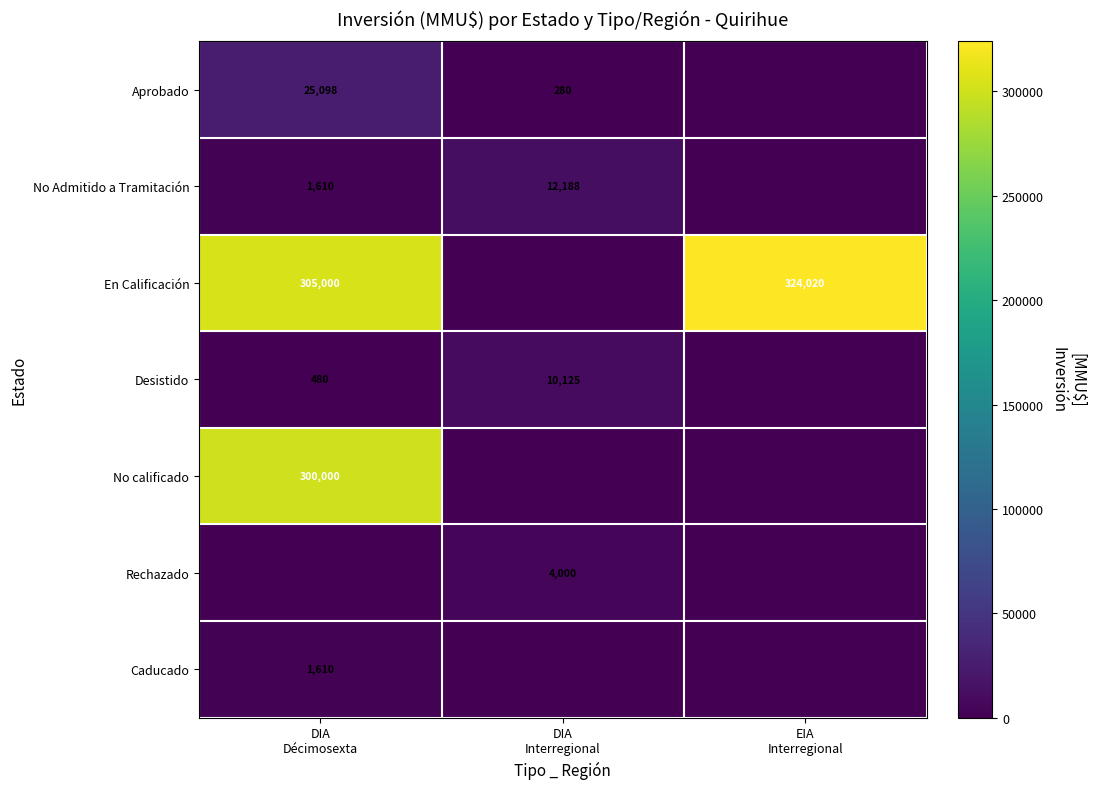

How many series are shown in this chart?

7